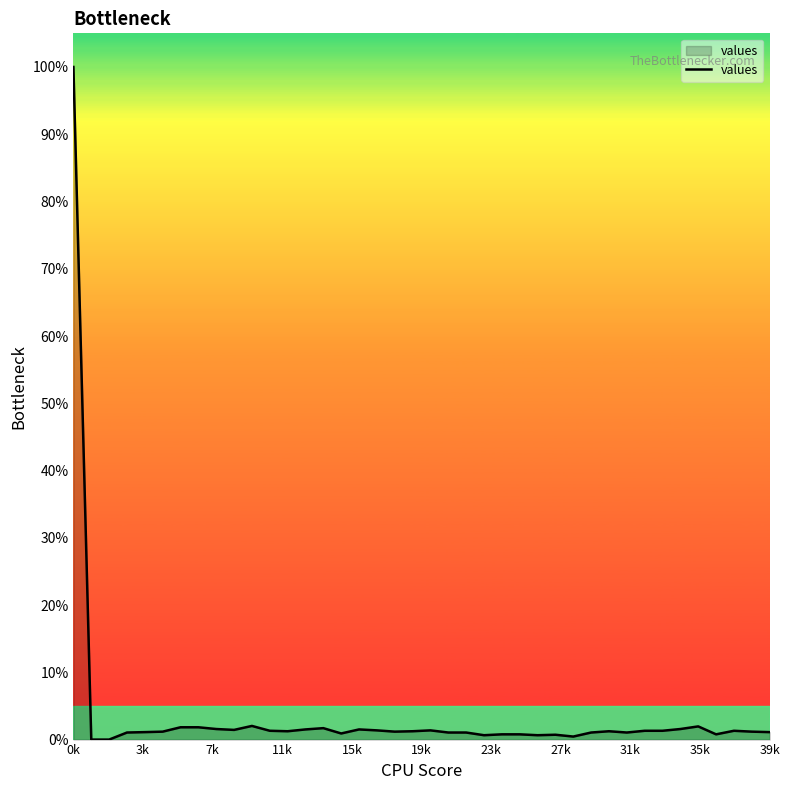

What is the difference between the maximum and minimum values?

100.0